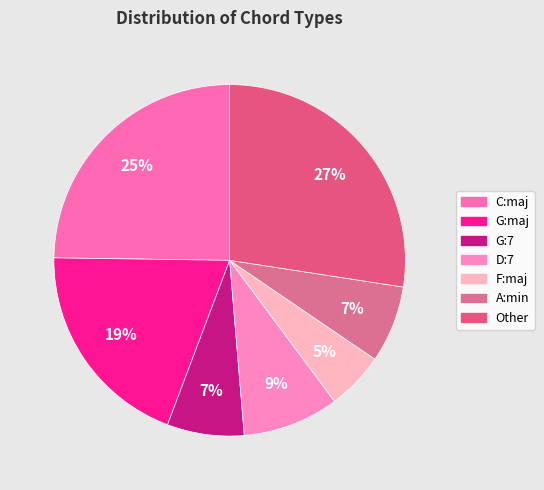

Do A:min and D:7 together represent more than half of the pie?

No